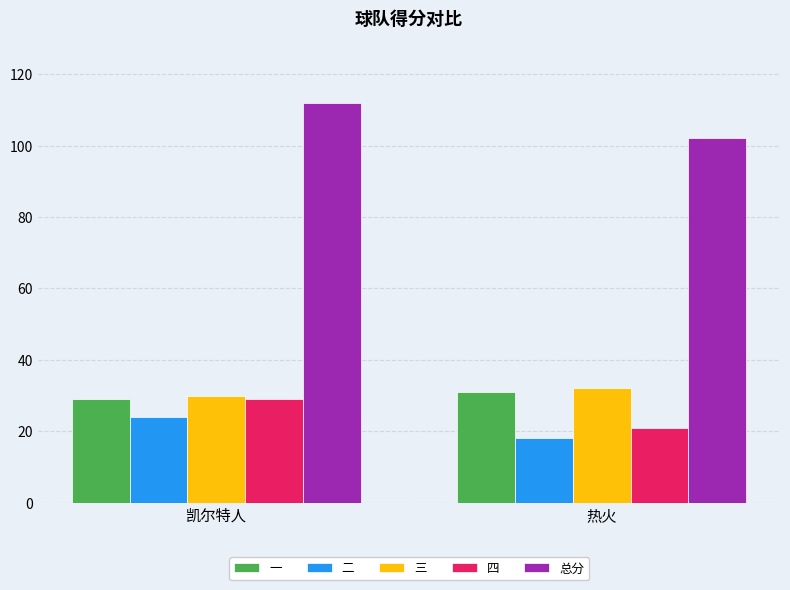

Is it true that 三 equals 51 at 凯尔特人?

False